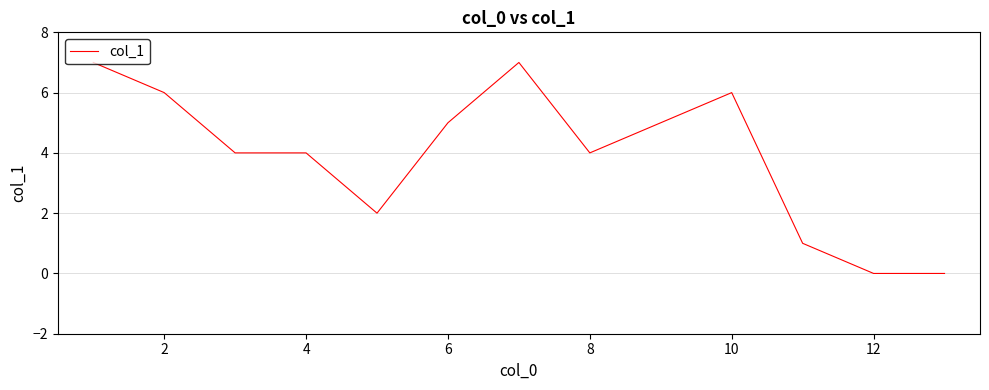

Does the chart display data point markers on the line(s)?

No